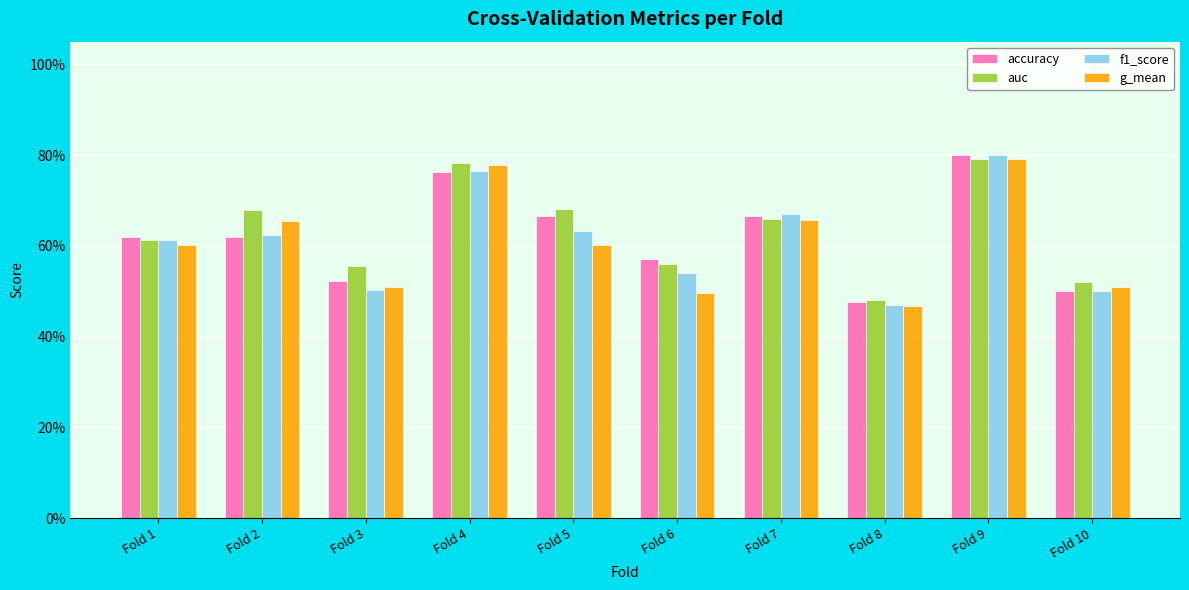

What are all the series names shown in the legend?

accuracy, auc, f1_score, g_mean